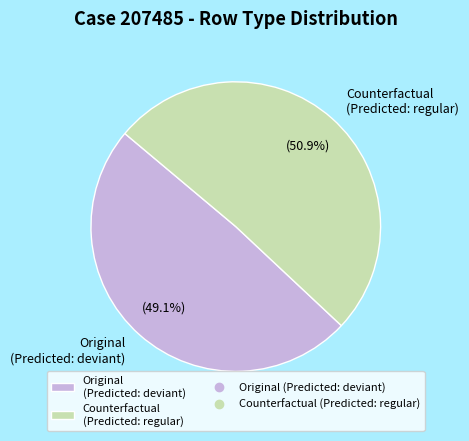

Which category has the smallest portion of the pie?

Original